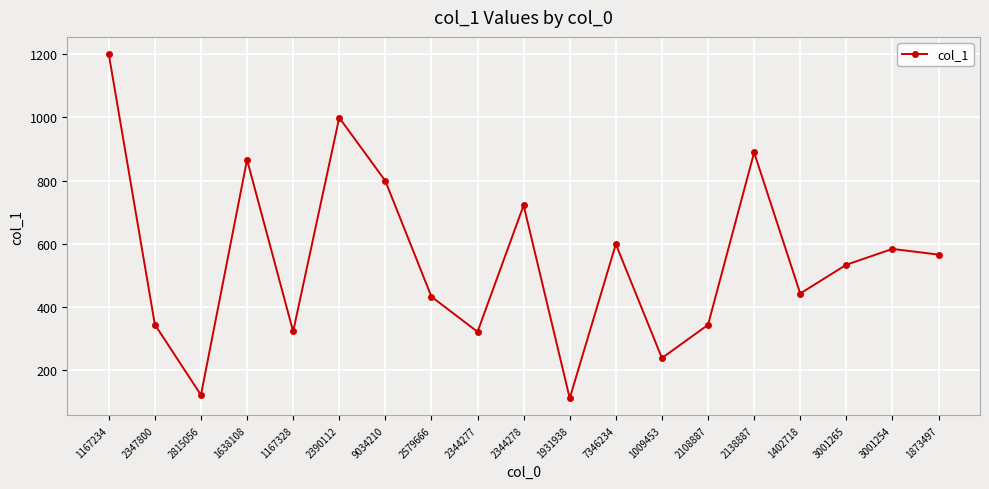

What is the ratio of the value at 2344278 to the value at 9034210?

0.9